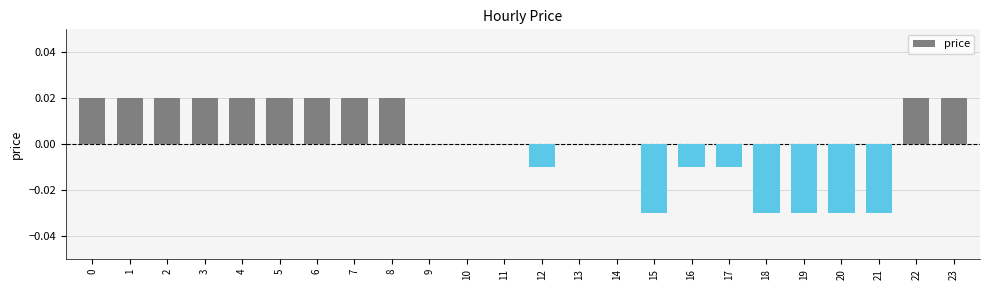

The value at 11 is 0.0. True or false?

True